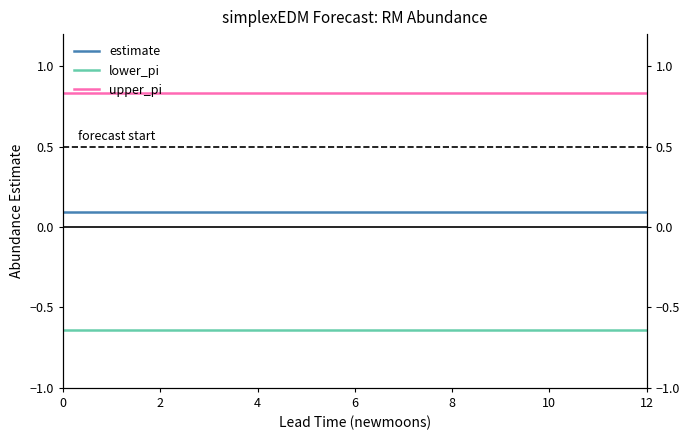

What are all the series names shown in the legend?

estimate, lower_pi, upper_pi